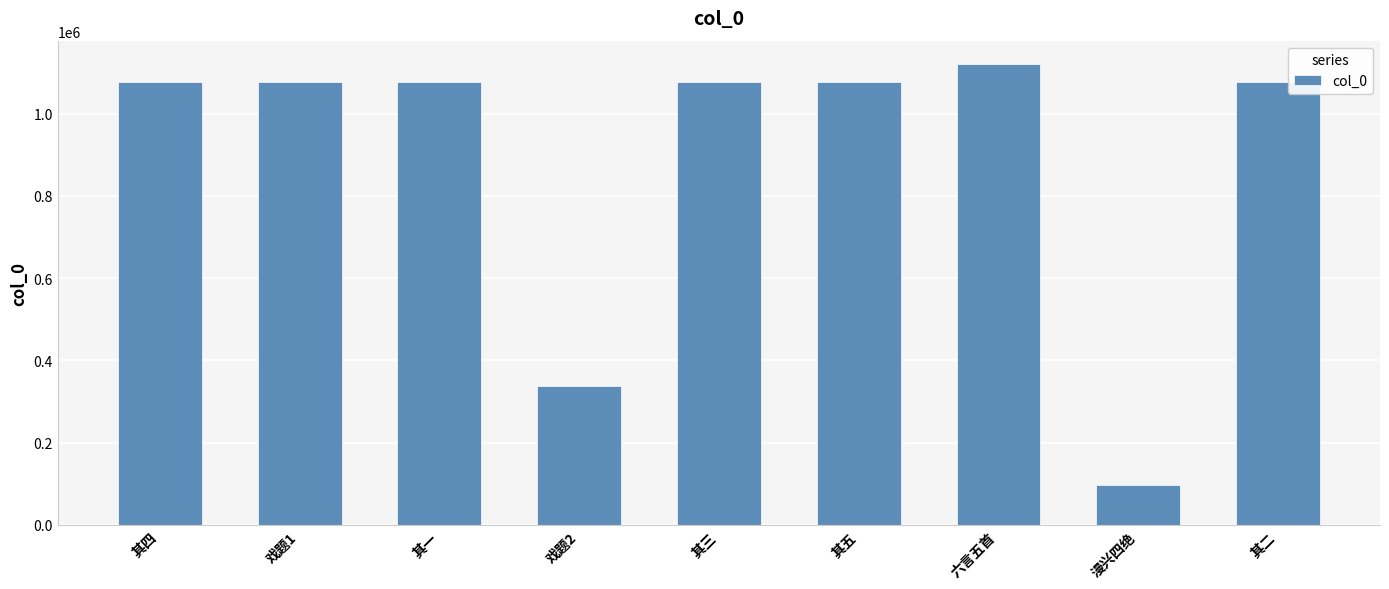

Does the chart contain stacked bars?

No